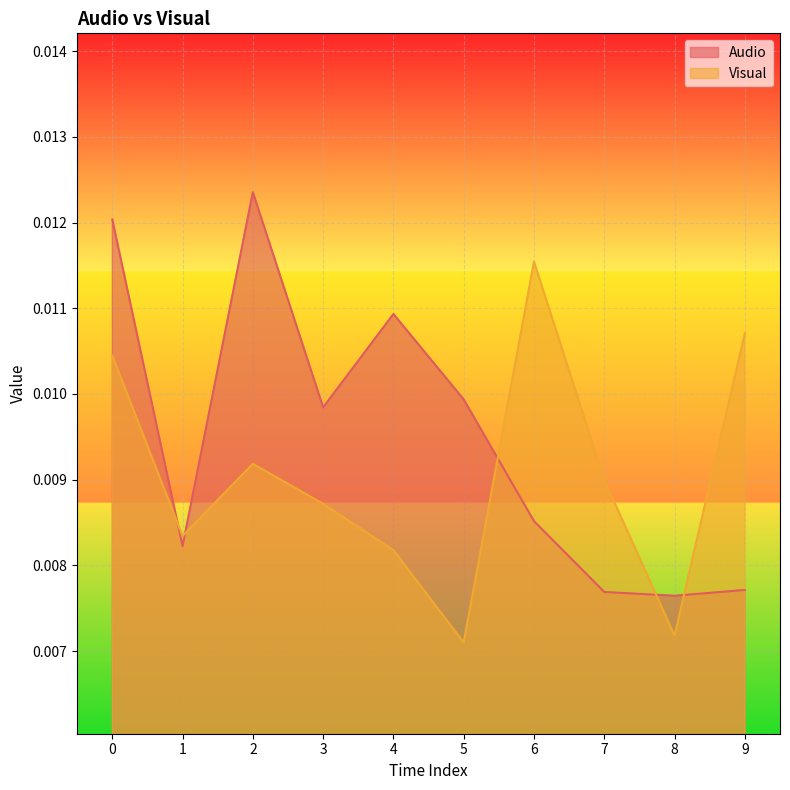

Count the Visual values in the range 0 to 1.

10